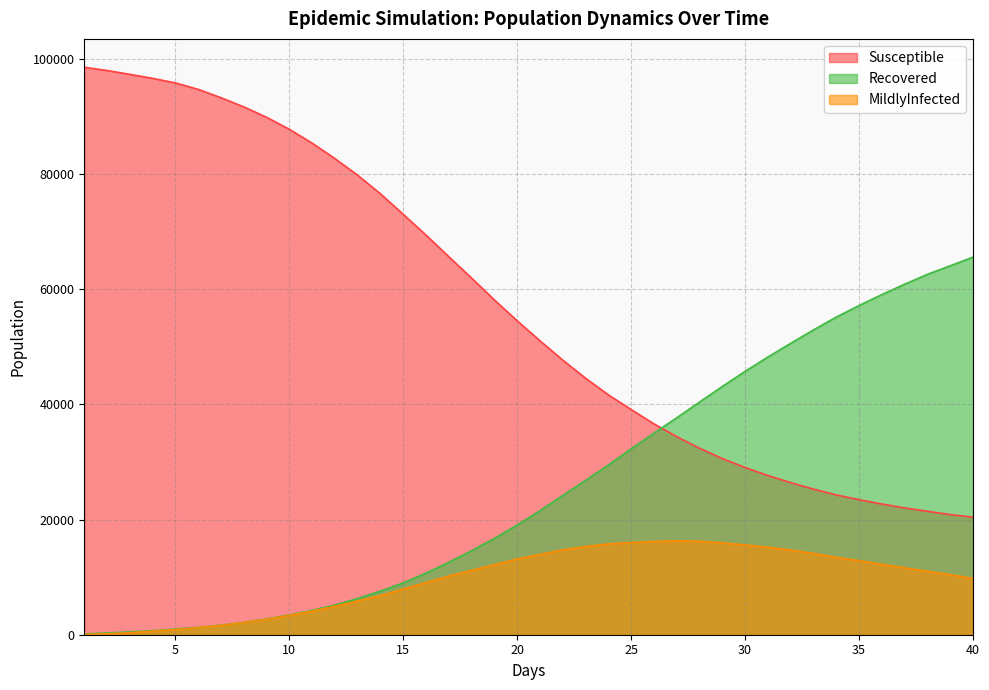

What position from the right is 31.0?

10